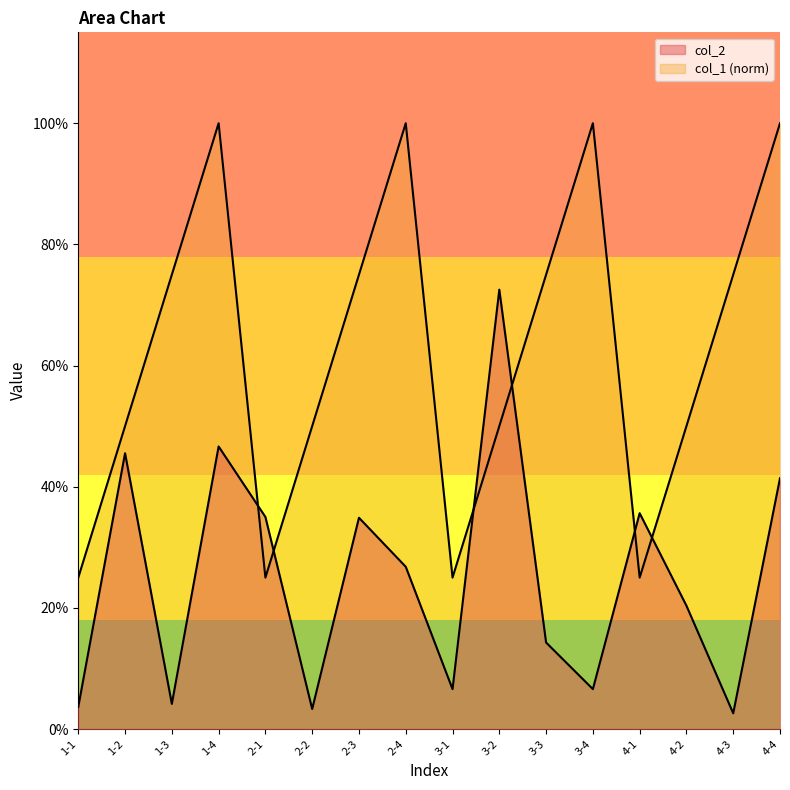

At which category does col_2 reach its first local valley?

1-3